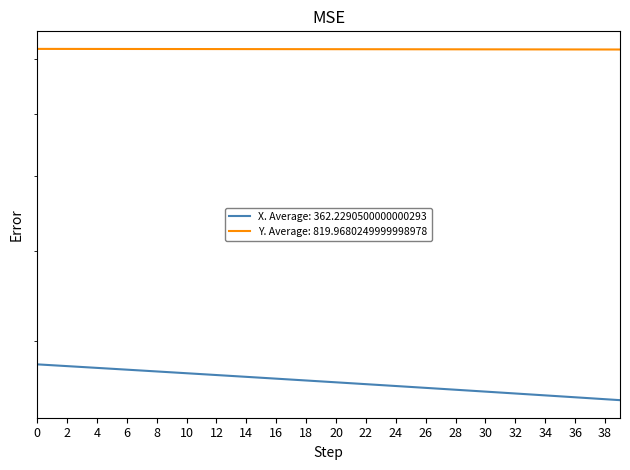

True or false: X and Y cross at least once.

False